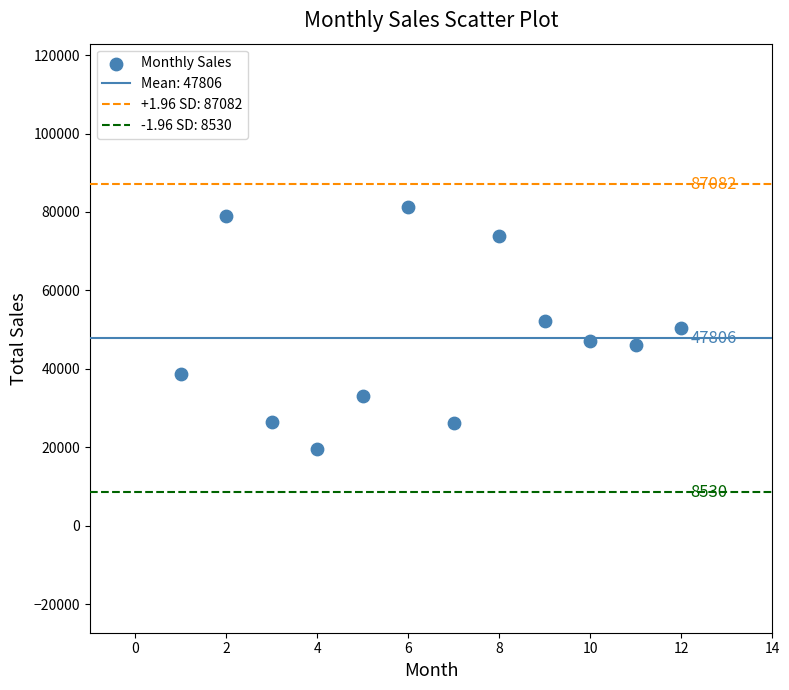

What is the range of Y values (max minus min)?

61665